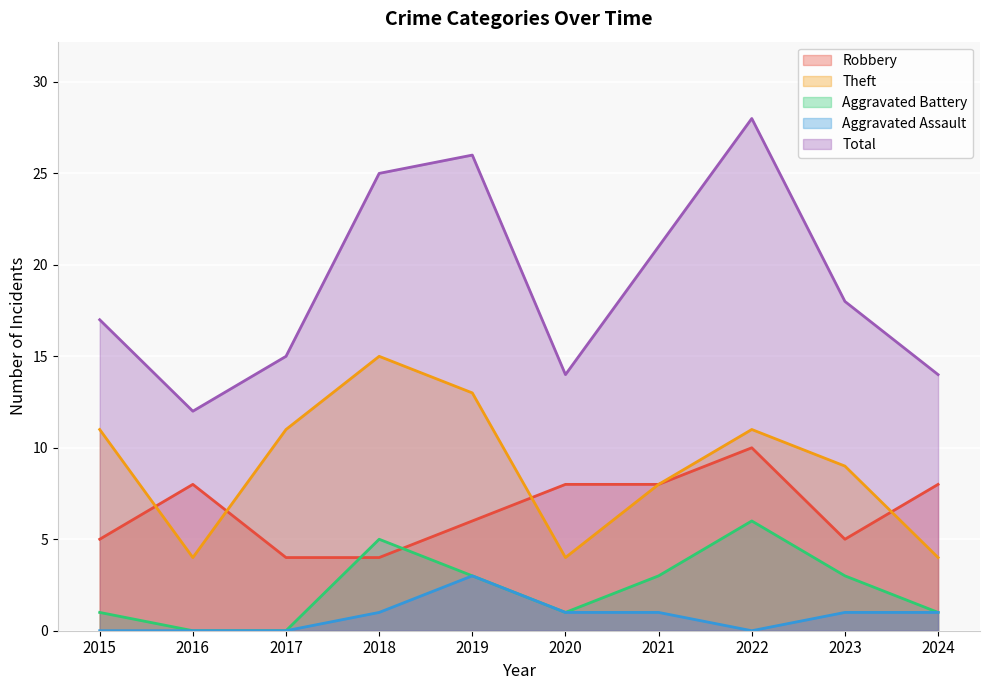

What is the difference between the highest and lowest values at 2020?

13